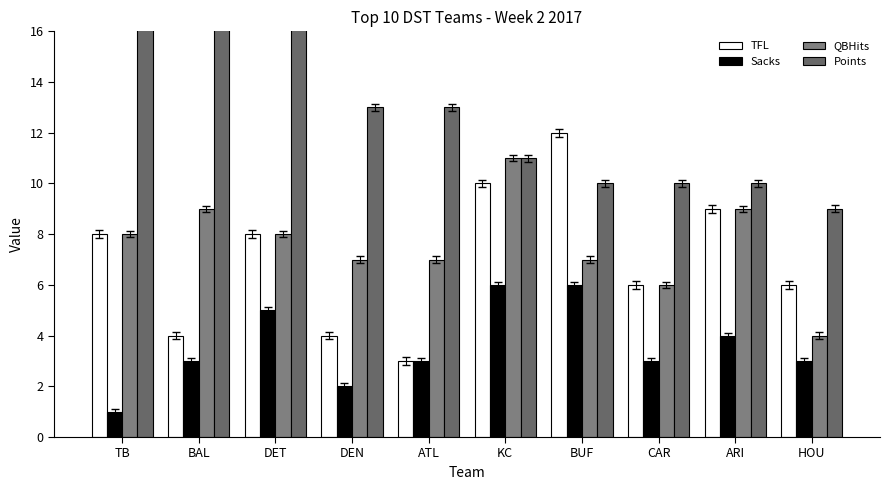

What value does the Sacks series have at ATL?

3